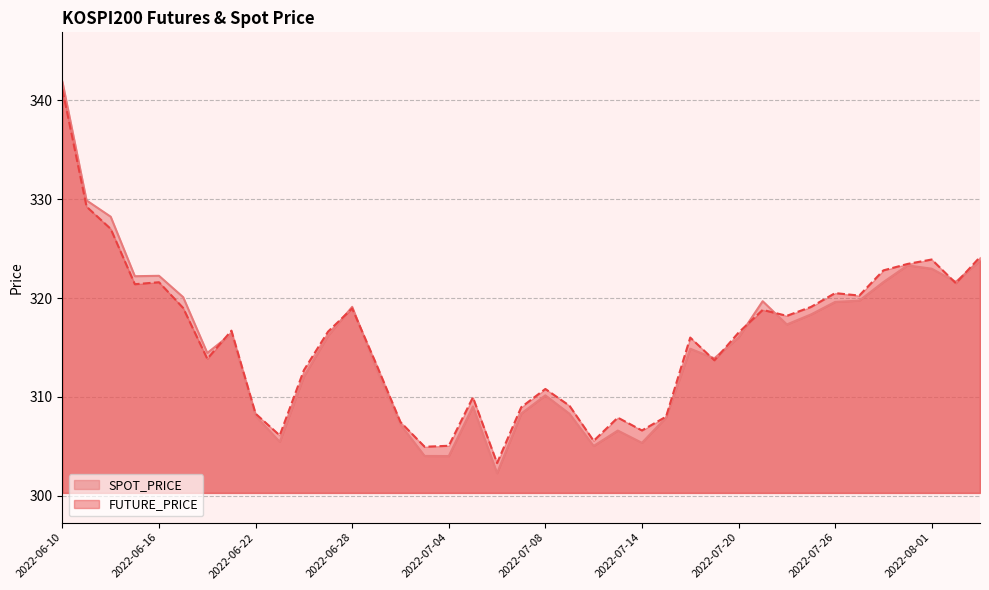

At which category is the sum across all series the highest?

2022-06-10